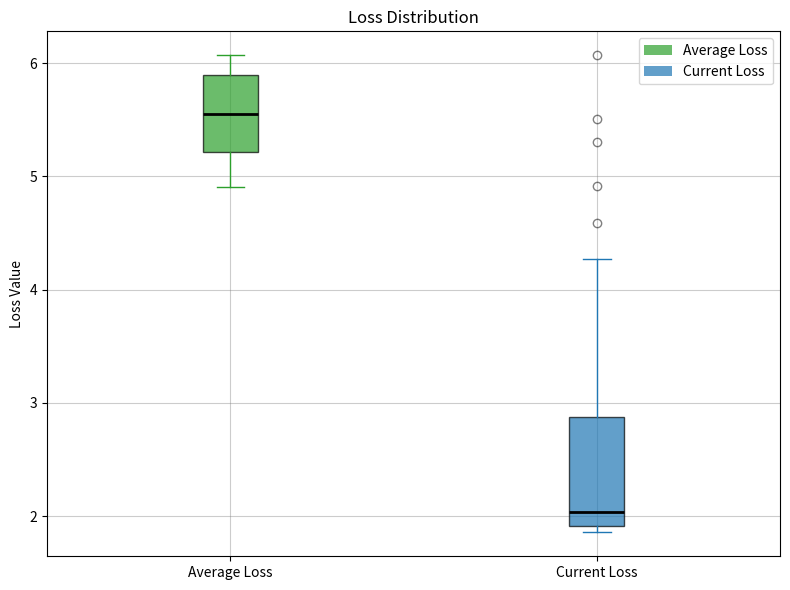

Where is the upper edge of the box for Average Loss on the y-axis? The values are not printed on the chart, so give them approximately, as read against the axis.

5.9